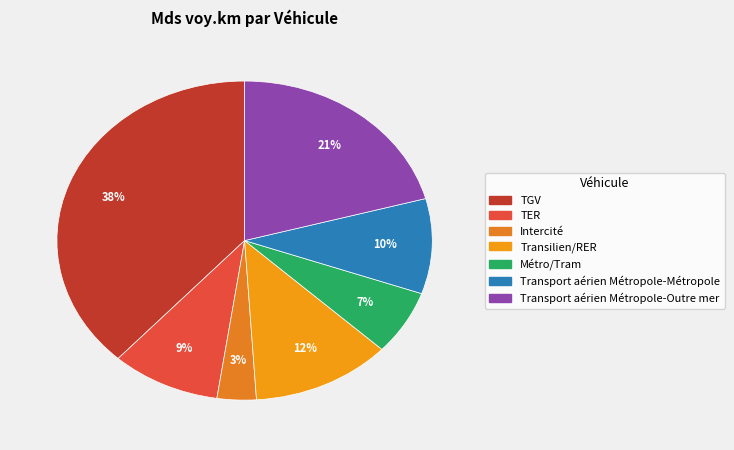

Which category has the smallest portion of the pie?

Intercité